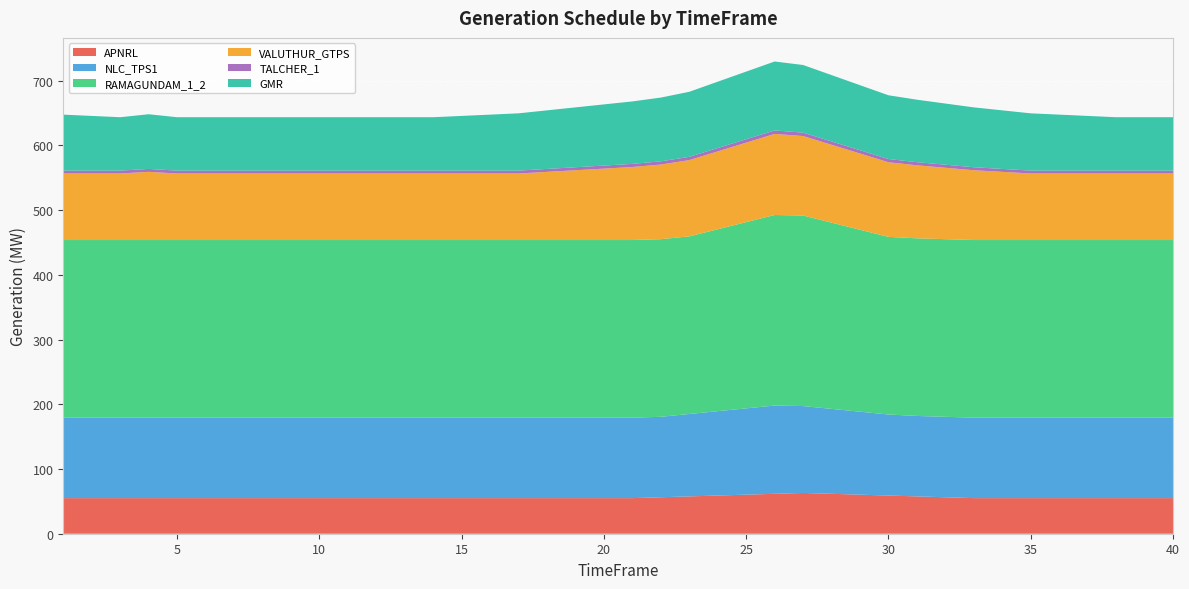

Reading left to right, what are all the values shown in this chart?

APNRL: 1=55.0	2=55.0	3=55.0	4=55.0	5=55.0	6=55.0	7=55.0	8=55.0	9=55.0	10=55.0	11=55.0	12=55.0	13=55.0	14=55.0	15=55.0	16=55.0	17=55.0	18=55.0	19=55.0	20=55.0	21=55.0	22=56.3	23=57.7	24=59.0	25=60.3	26=61.7	27=63.0	28=61.7	29=60.3	30=59.0	31=57.7	32=56.3	33=55.0	34=55.0	35=55.0	36=55.0	37=55.0	38=55.0	39=55.0	40=55.0
NLC_TPS1: 1=124.3	2=124.3	3=124.3	4=124.3	5=124.3	6=124.3	7=124.3	8=124.3	9=124.3	10=124.3	11=124.3	12=124.3	13=124.3	14=124.3	15=124.3	16=124.3	17=124.3	18=124.3	19=124.3	20=124.3	21=124.3	22=124.3	23=127.3	24=130.3	25=133.3	26=136.4	27=134.2	28=131.2	29=128.2	30=125.2	31=124.3	32=124.3	33=124.3	34=124.3	35=124.3	36=124.3	37=124.3	38=124.3	39=124.3	40=124.3
RAMAGUNDAM_1_2: 1=274.4	2=274.4	3=274.4	4=274.4	5=274.4	6=274.4	7=274.4	8=274.4	9=274.4	10=274.4	11=274.4	12=274.4	13=274.4	14=274.4	15=274.4	16=274.4	17=274.4	18=274.4	19=274.4	20=274.4	21=274.4	22=274.4	23=274.4	24=281.1	25=287.8	26=294.4	27=294.4	28=287.8	29=281.1	30=274.4	31=274.4	32=274.4	33=274.4	34=274.4	35=274.4	36=274.4	37=274.4	38=274.4	39=274.4	40=274.4
VALUTHUR_GTPS: 1=102.8	2=102.8	3=102.8	4=105.3	5=102.8	6=102.8	7=102.8	8=102.8	9=102.8	10=102.8	11=102.8	12=102.8	13=102.8	14=102.8	15=102.8	16=102.8	17=102.8	18=105.3	19=107.8	20=110.3	21=112.8	22=115.3	23=117.8	24=120.3	25=122.8	26=125.3	27=122.8	28=120.3	29=117.8	30=115.3	31=112.8	32=110.3	33=107.8	34=105.3	35=102.8	36=102.8	37=102.8	38=102.8	39=102.8	40=102.8
TALCHER_1: 1=4.4	2=4.4	3=4.4	4=4.5	5=4.4	6=4.4	7=4.4	8=4.4	9=4.4	10=4.4	11=4.4	12=4.4	13=4.4	14=4.4	15=4.4	16=4.4	17=4.4	18=4.5	19=4.6	20=4.7	21=4.8	22=4.9	23=5.0	24=5.1	25=5.3	26=5.4	27=5.3	28=5.1	29=5.0	30=4.9	31=4.8	32=4.7	33=4.6	34=4.5	35=4.4	36=4.4	37=4.4	38=4.4	39=4.4	40=4.4
GMR: 1=86.5	2=84.5	3=82.5	4=84.5	5=82.5	6=82.5	7=82.5	8=82.5	9=82.5	10=82.5	11=82.5	12=82.5	13=82.5	14=82.5	15=84.5	16=86.5	17=88.5	18=90.5	19=92.5	20=94.5	21=96.5	22=98.5	23=100.5	24=102.5	25=104.5	26=106.5	27=104.5	28=102.5	29=100.5	30=98.5	31=96.5	32=94.5	33=92.5	34=90.5	35=88.5	36=86.5	37=84.5	38=82.5	39=82.5	40=82.5